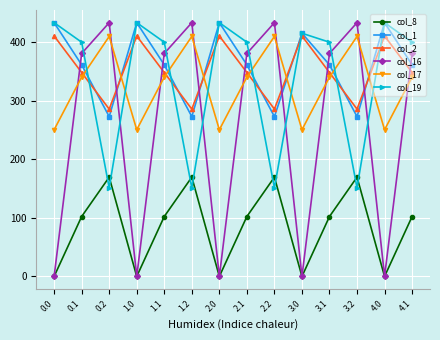

Where is the first local minimum for col_2?

0.2